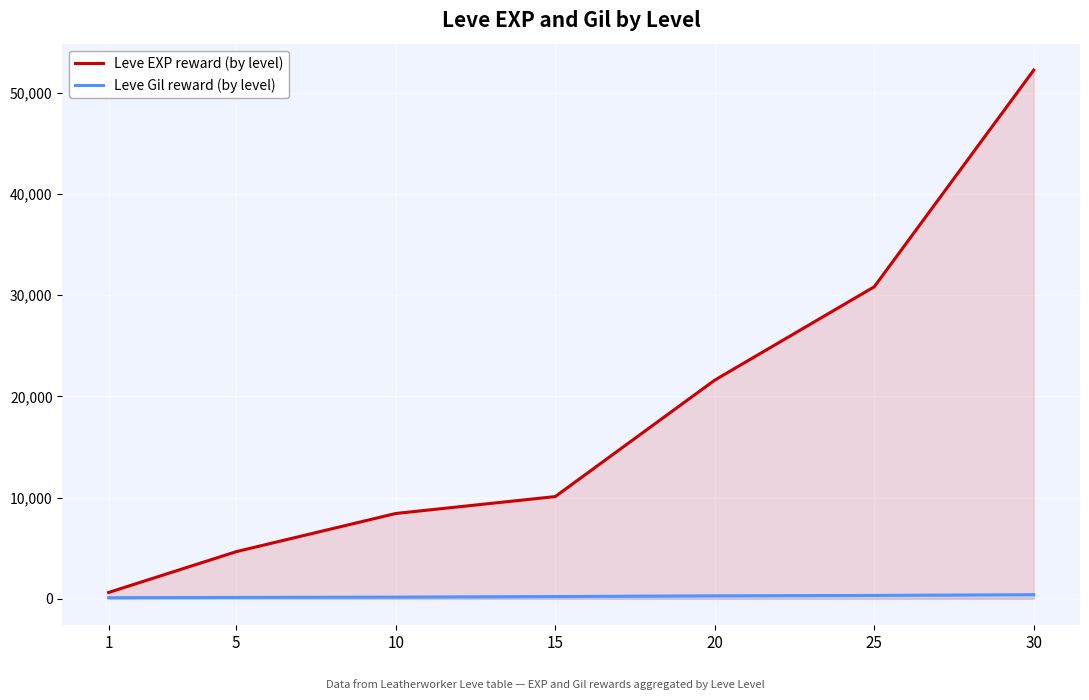

True or false: Leve Gil reward (by level) and Leve EXP reward (by level) intersect in this chart.

False